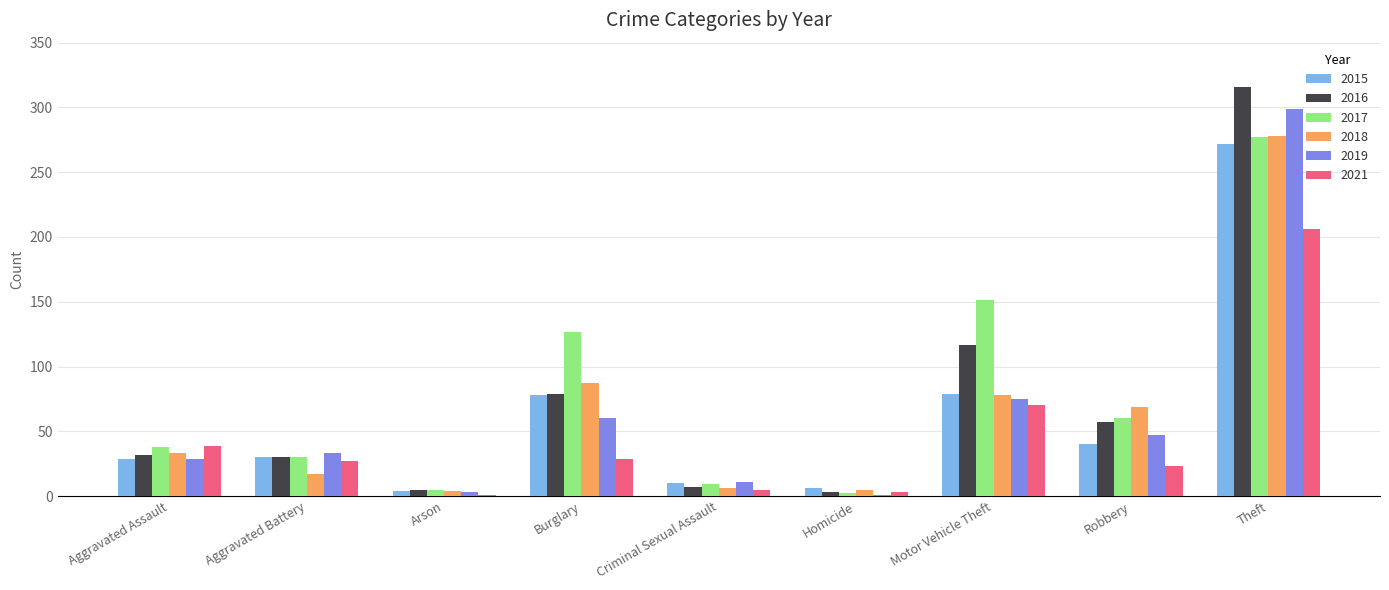

At which label is 2018 closest to 141?

Burglary